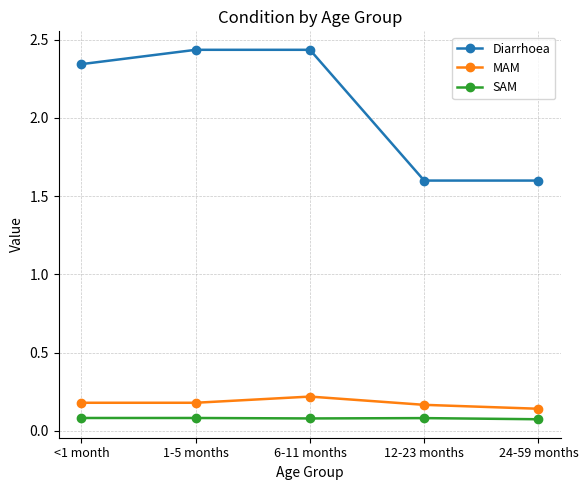

True or false: SAM and Diarrhoea cross at least once.

False